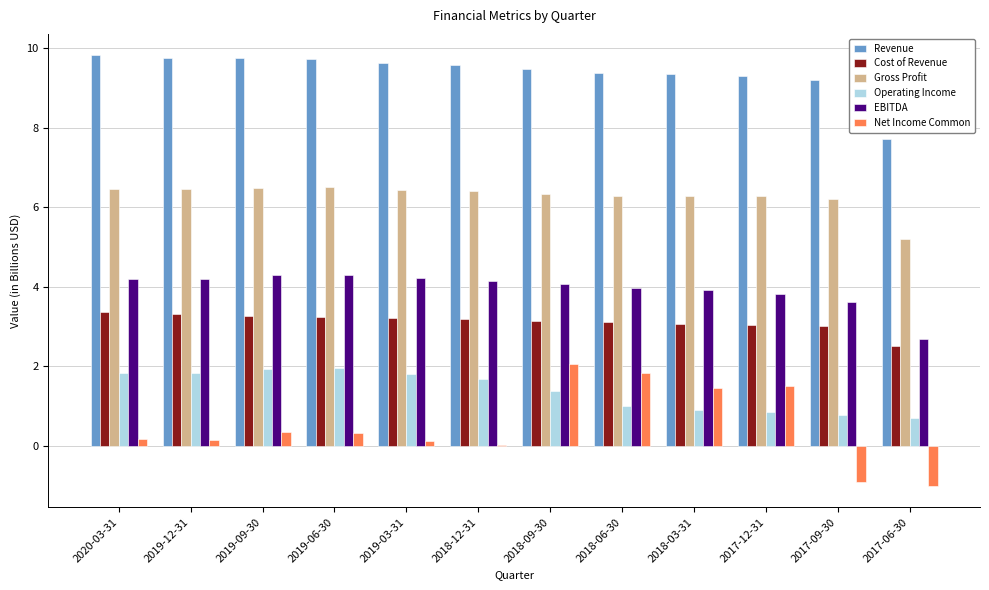

What is the sum of all Revenue values?

112.6